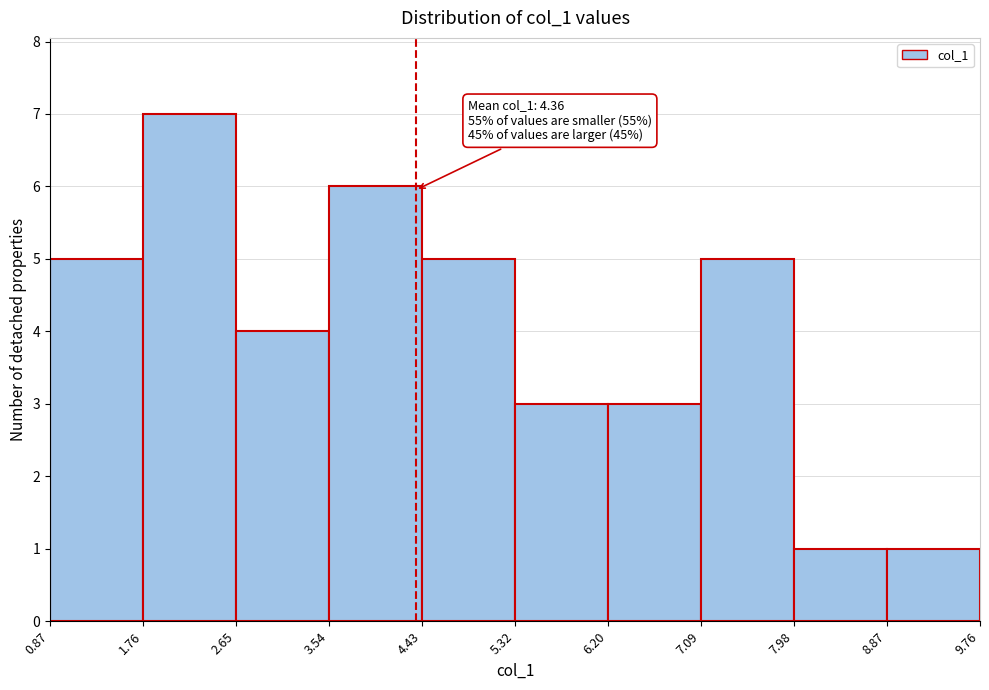

Which range on the x-axis has the tallest bar?

1.76 to 2.65